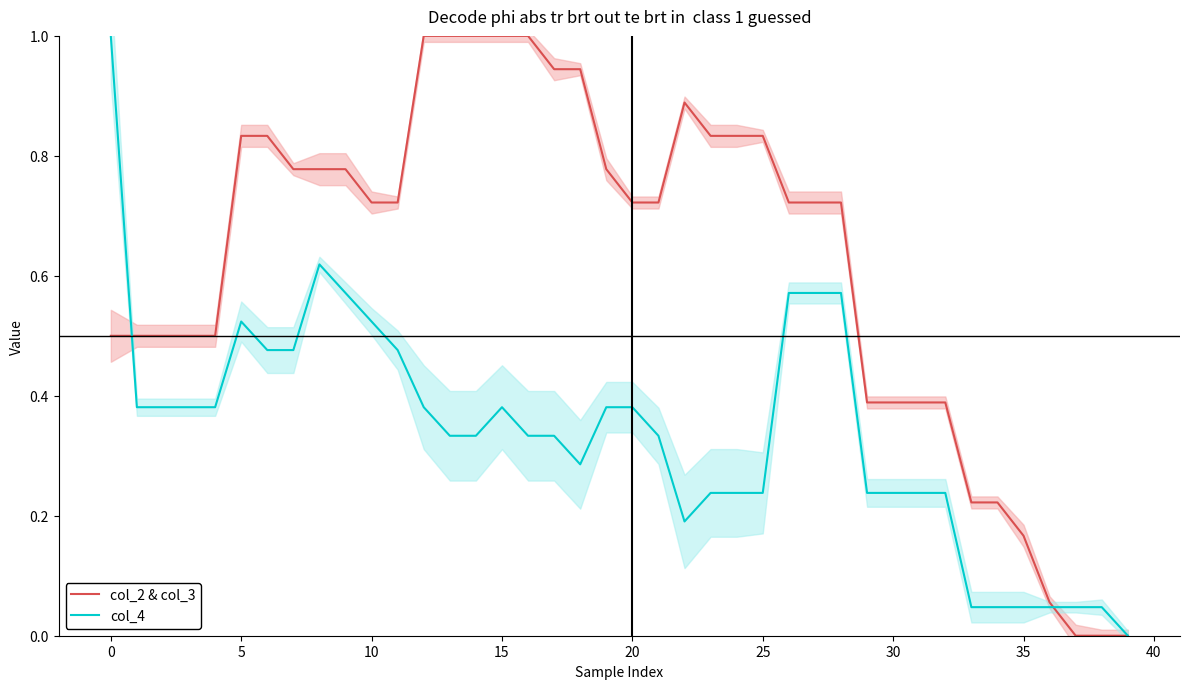

Is it true that col_4 equals 0.1 at 14?

False